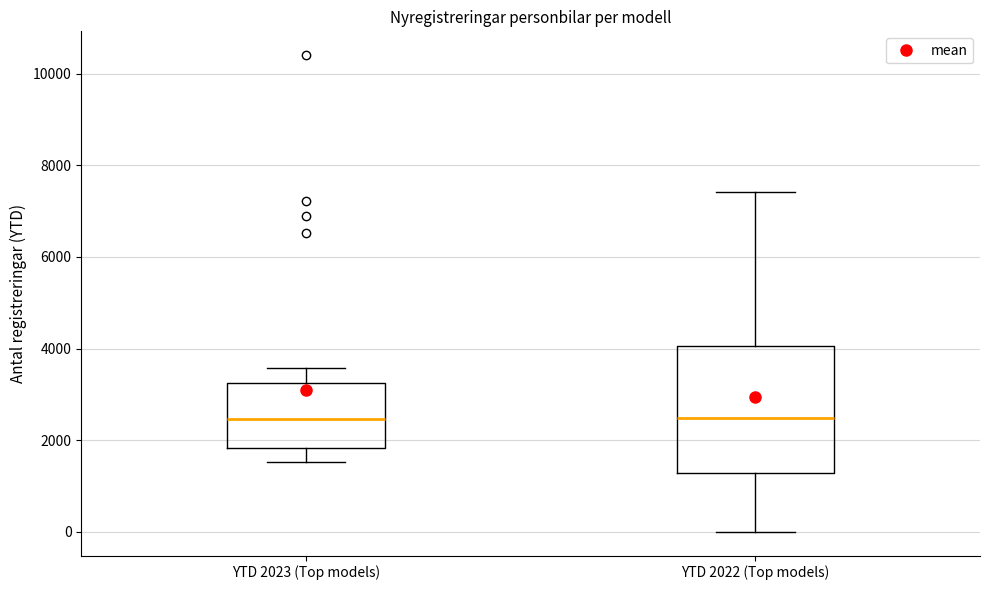

Which box is the tallest, from its lower edge to its upper edge?

YTD 2022 (Top models)